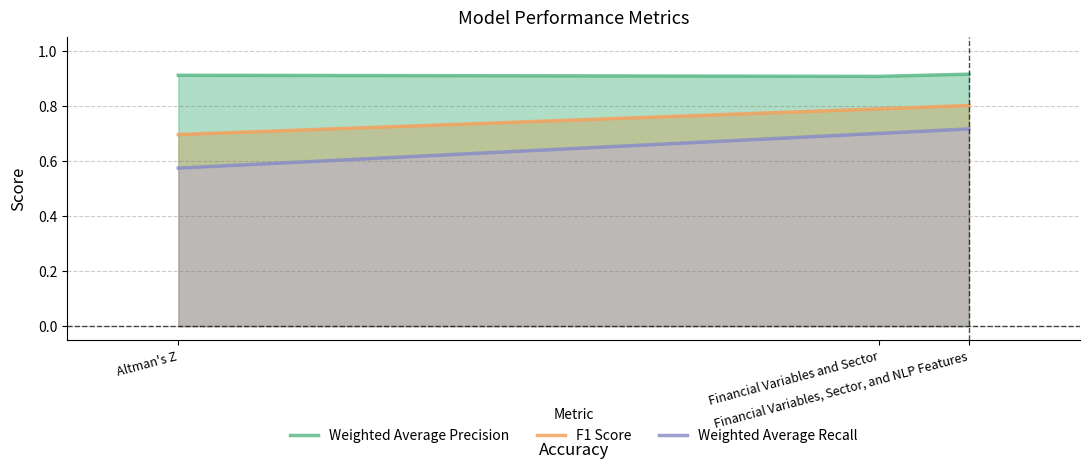

How many data points does each series have?

3